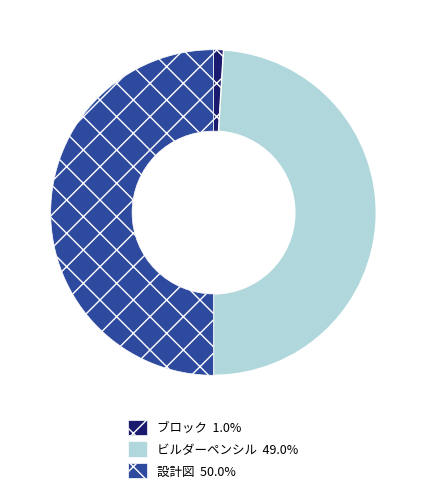

Do ビルダーペンシル and 設計図 together represent more than half of the pie?

Yes